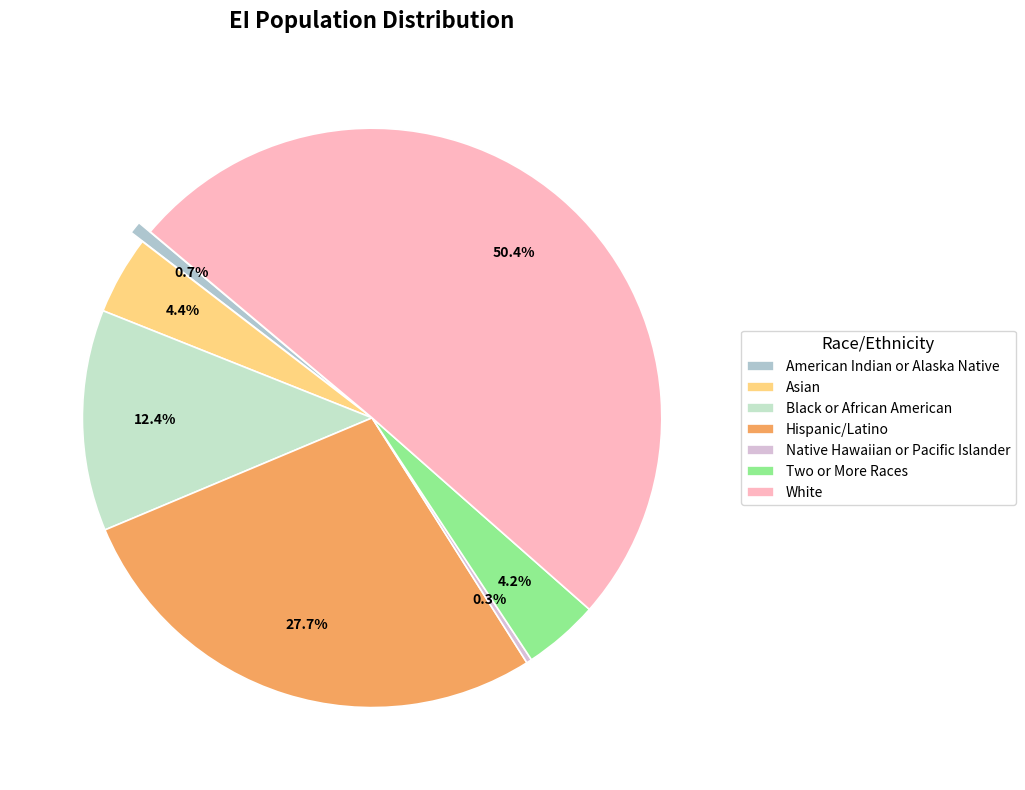

True or false: Hispanic/Latino accounts for 28% of the total.

True